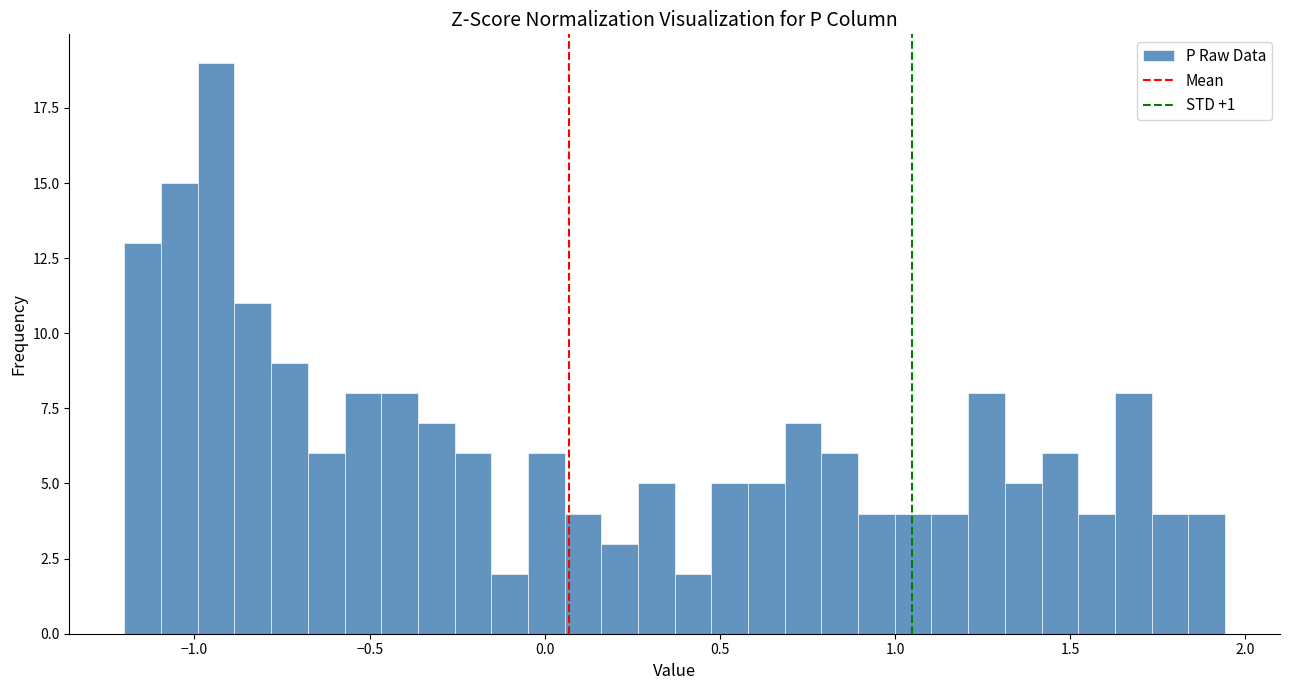

Read against the x-axis, roughly where is the centre of the tallest bar?

-0.95